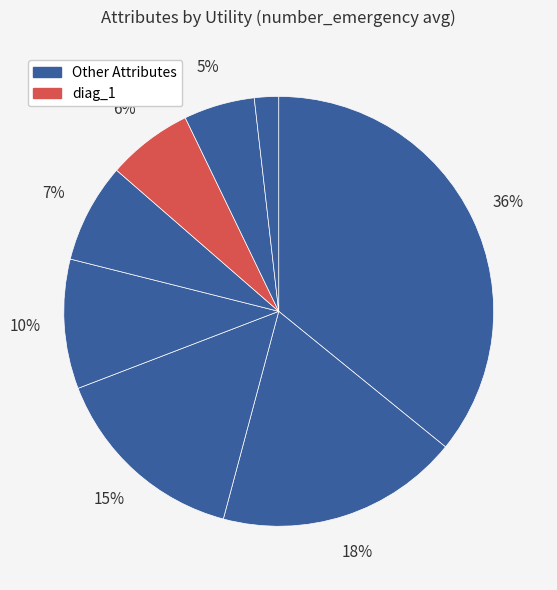

How many segments does this pie chart have?

8